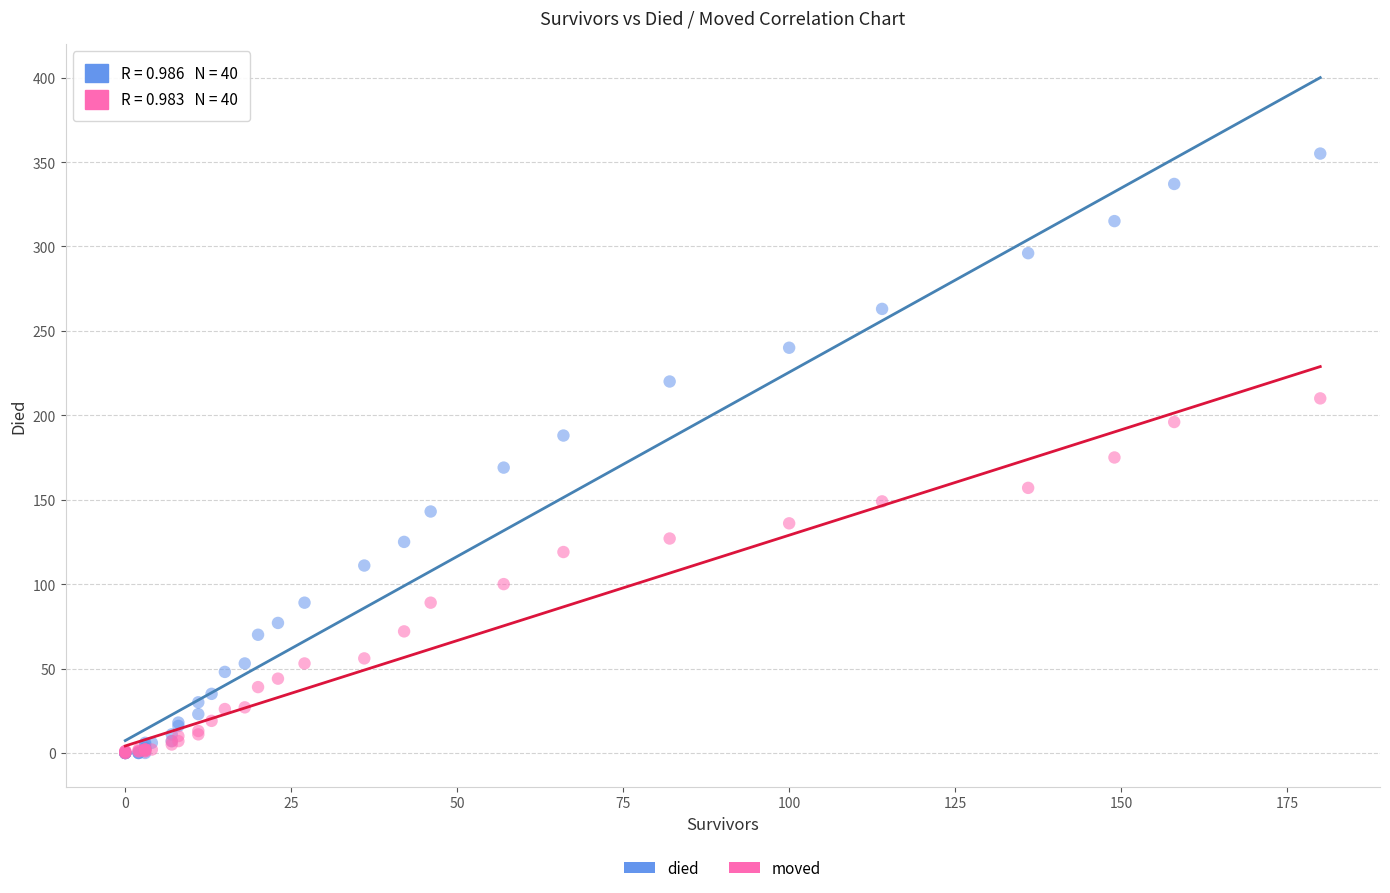

Which series has the widest spread of Y values?

died